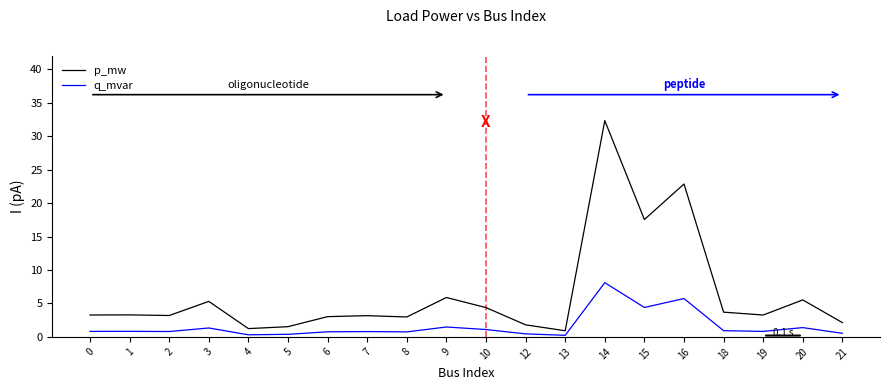

Where is q_mvar nearest to the value 4?

15